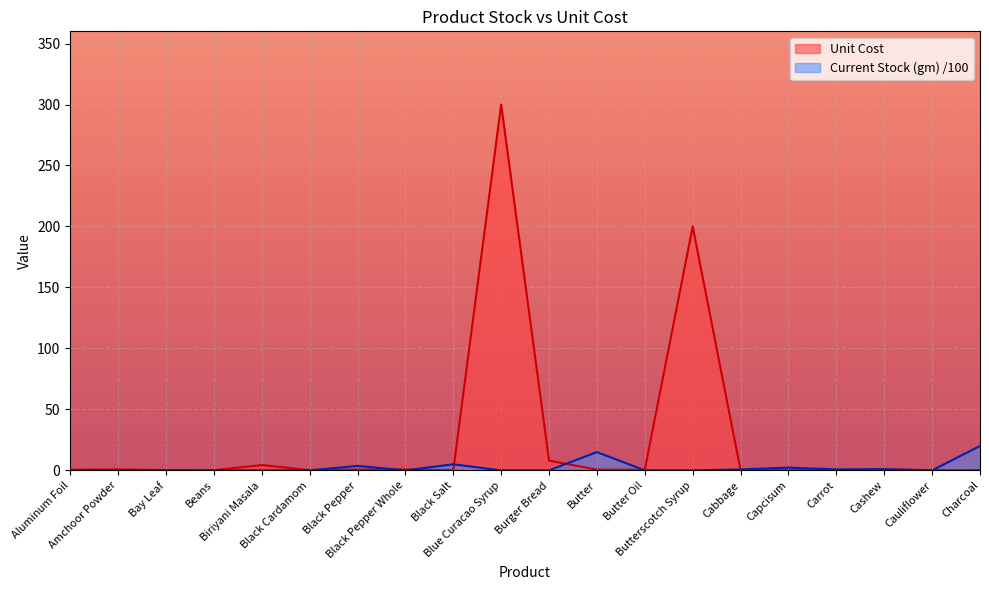

True or false: Current Stock (gm) has a value of 3.7 at Black Pepper.

True